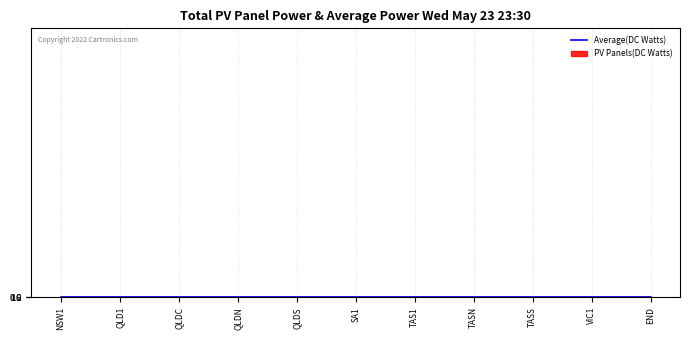

Rank the series at QLDN from highest to lowest value.

Average(DC Watts), PV Panels(DC Watts)